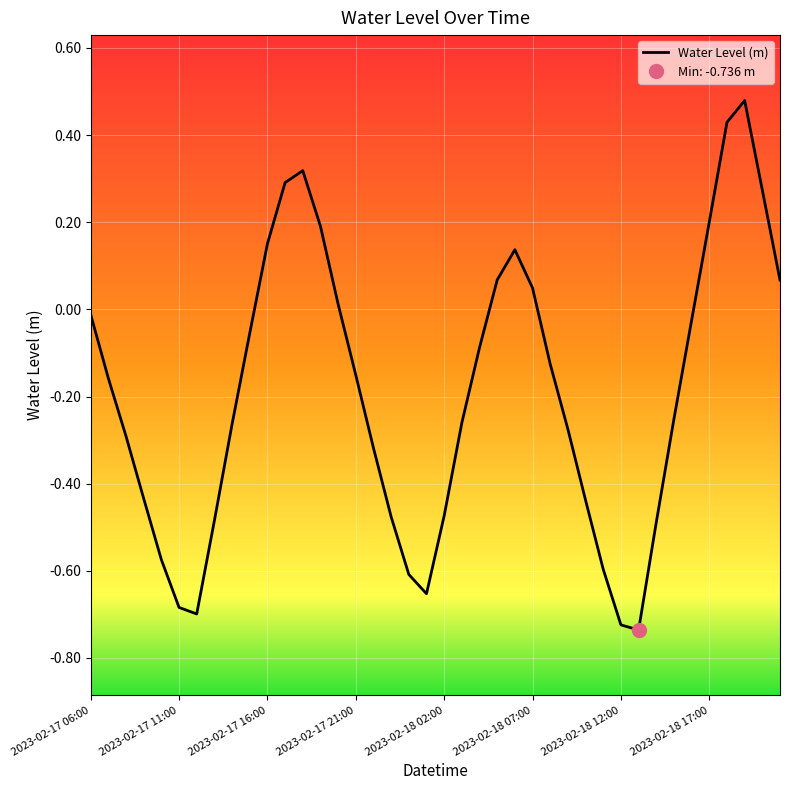

What is the minimum value shown in the chart?

-0.7